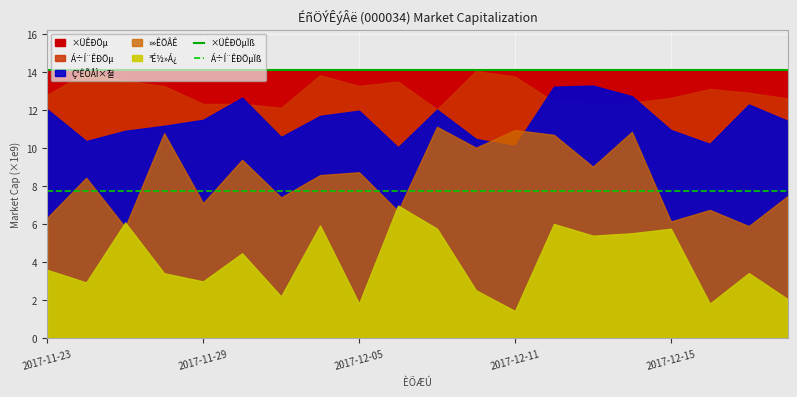

True or false: Á÷Í¨ÊÐÖµÏß and ×ÜÊÐÖµÏß cross at least once.

False